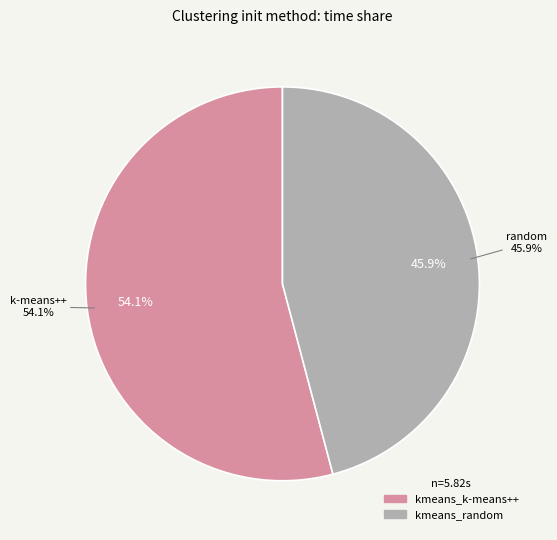

What portion of the pie excludes kmeans_k-means++?

45.9%